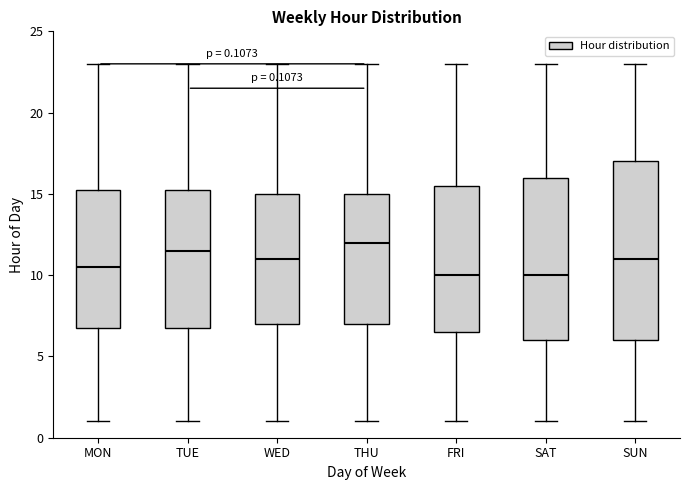

Comparing the boxes themselves (not the whiskers), which one is the tallest?

SUN